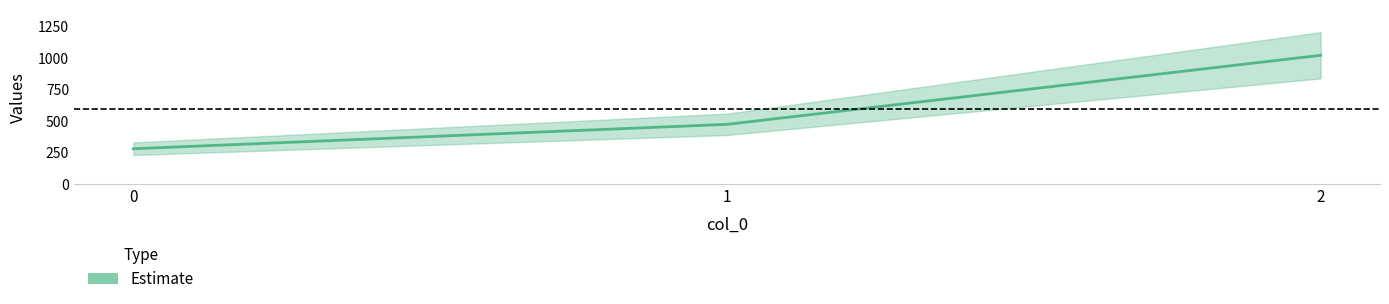

How many lines are shown in the chart?

1